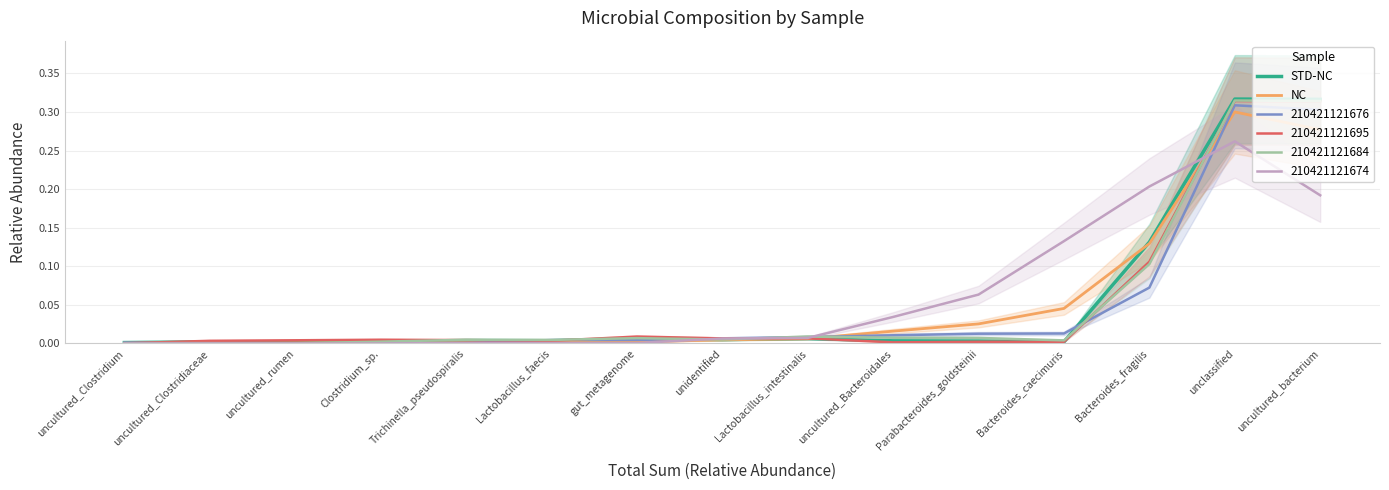

At which category does STD-NC reach its first local peak?

Trichinella_pseudospiralis